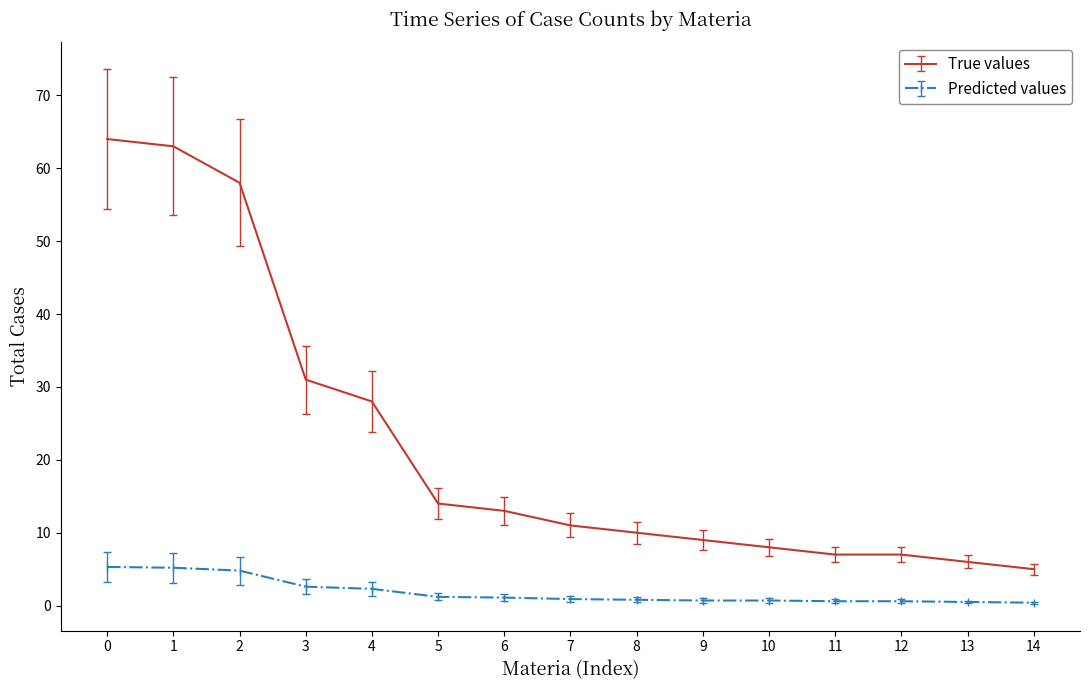

Which series has the largest range (max minus min)?

True values